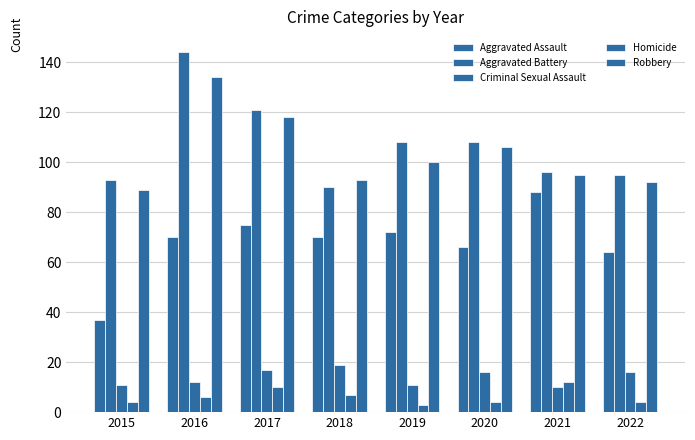

What is the value of the Homicide bar at the 3rd from the left?

10